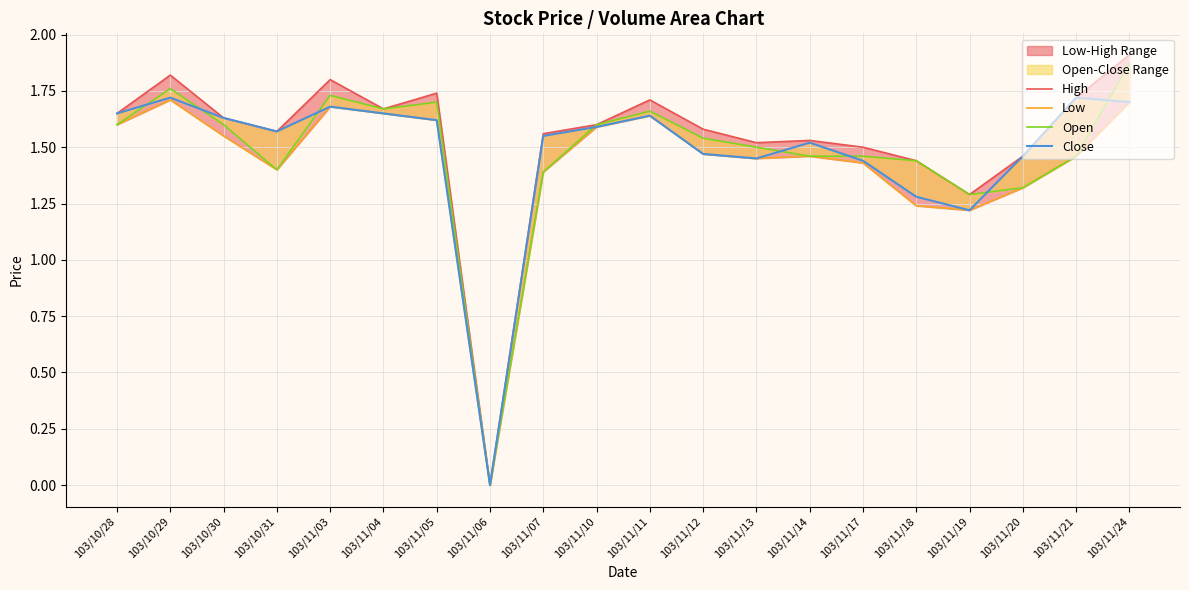

List the labels in order of Close value, smallest first.

103/11/06, 103/11/19, 103/11/18, 103/11/17, 103/11/13, 103/11/20, 103/11/12, 103/11/14, 103/11/07, 103/10/31, 103/11/10, 103/11/05, 103/10/30, 103/11/11, 103/10/28, 103/11/04, 103/11/03, 103/11/24, 103/10/29, 103/11/21